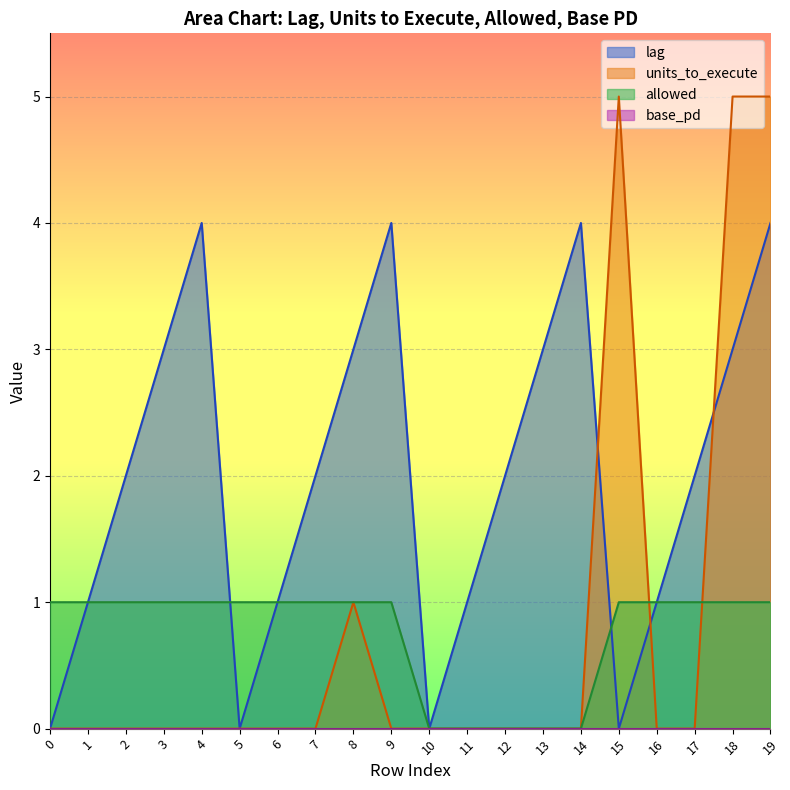

Count the number of categories in the chart.

20